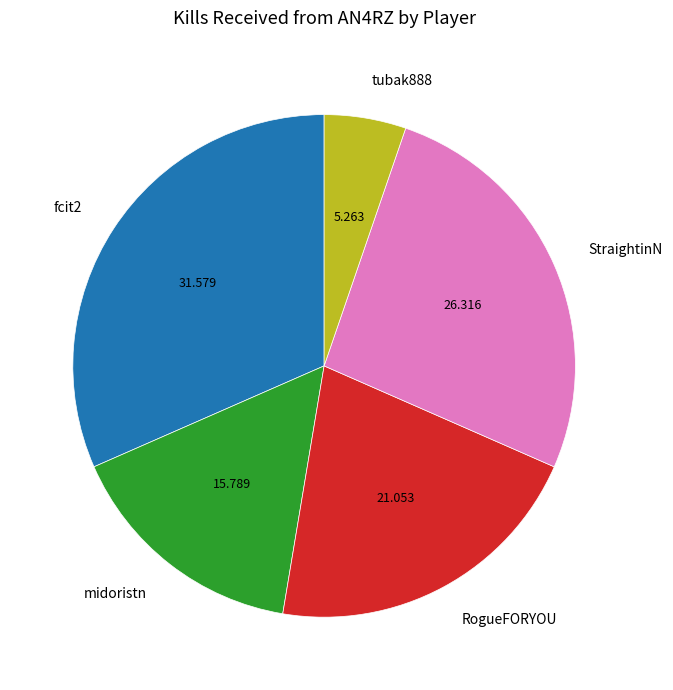

Does any single category account for the majority?

No